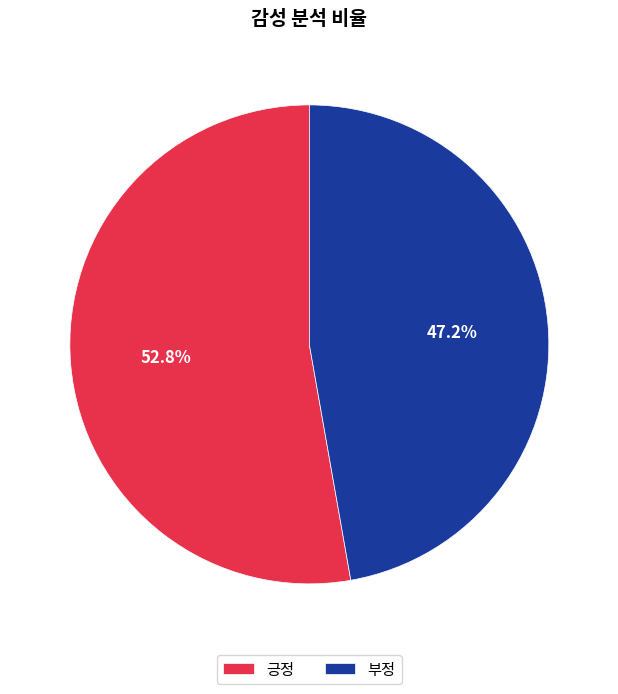

To the nearest percent, what is the difference between the largest and smallest slice percentages?

6%